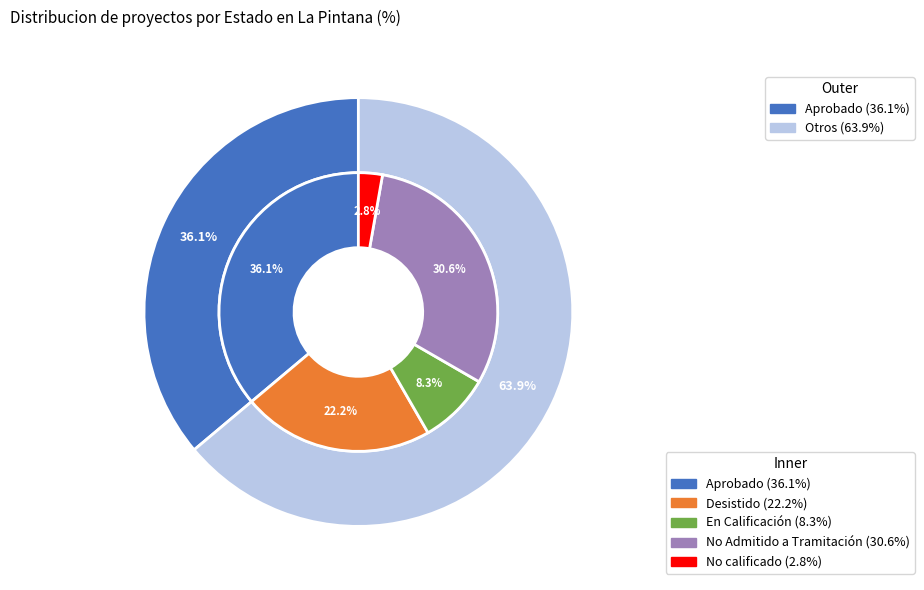

To the nearest percent, what is the difference between the largest and smallest slice percentages?

33%